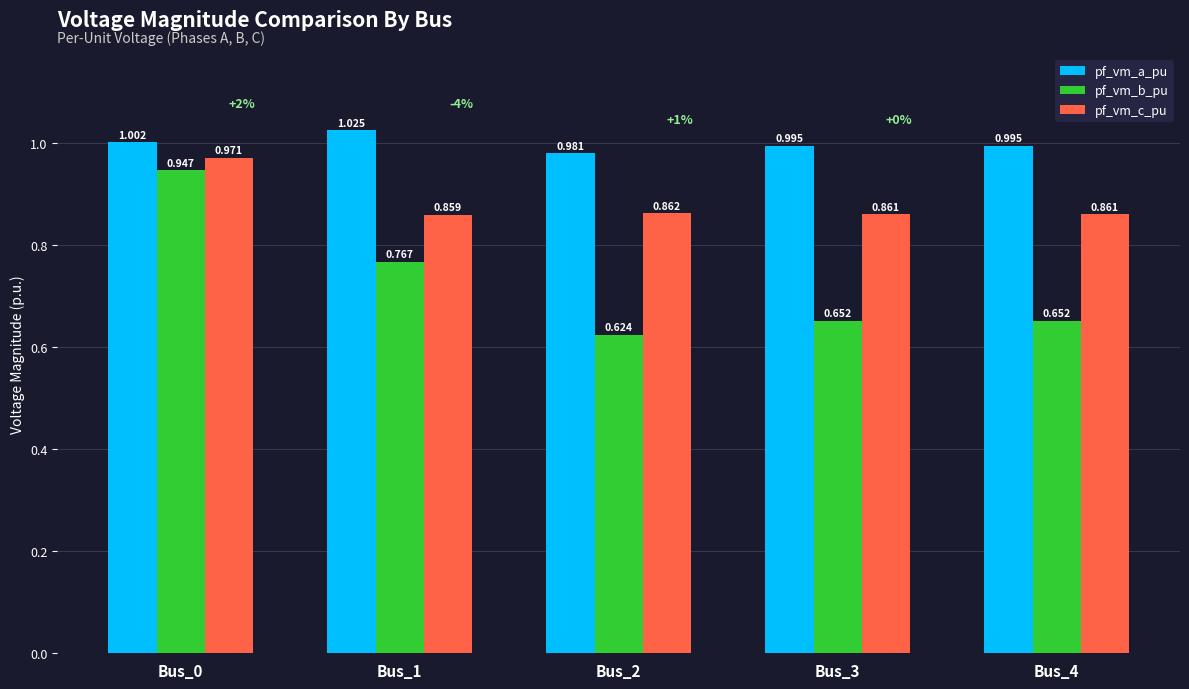

What is the total value across all series at Bus_2?

2.5